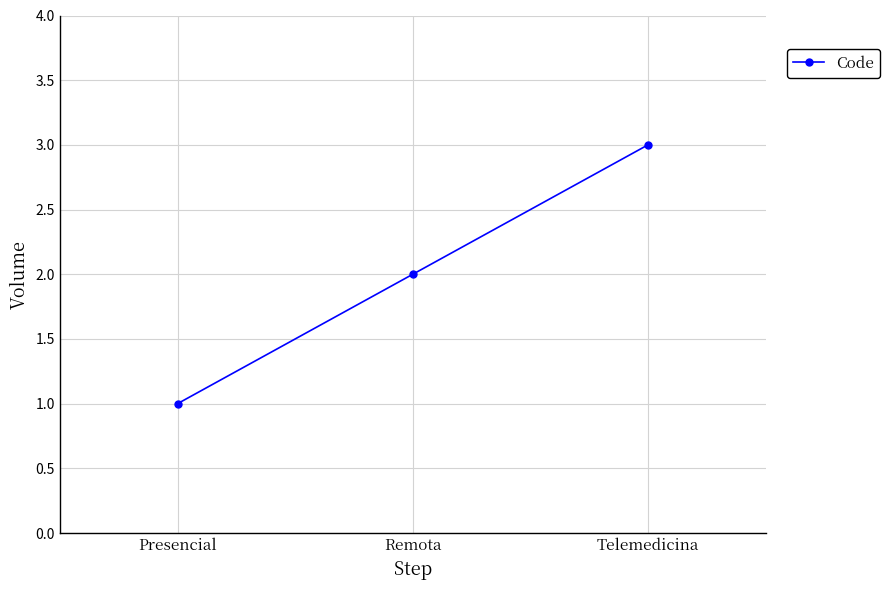

List the labels in order of value, largest first.

Telemedicina, Remota, Presencial